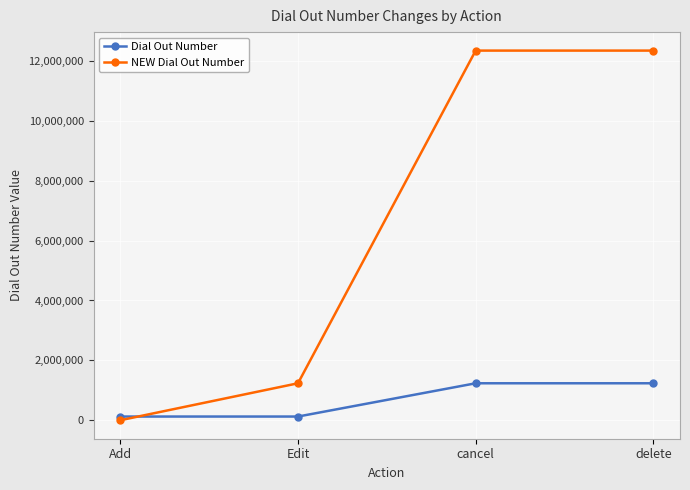

The NEW Dial Out Number series shows 0 at Add. True or false?

True